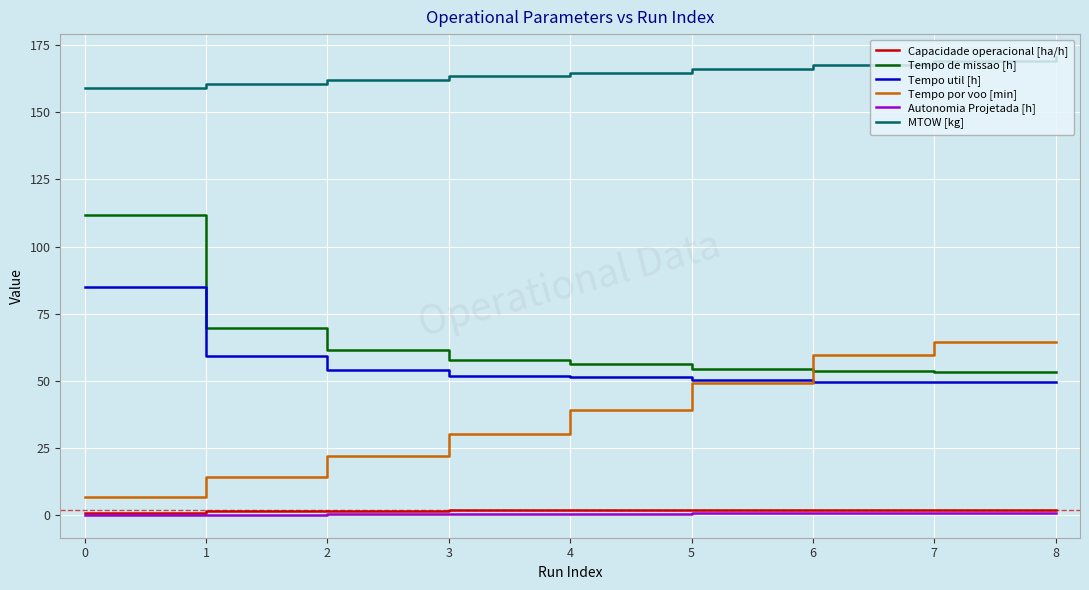

True or false: Tempo por voo [min] and Autonomia Projetada [h] cross at least once.

False